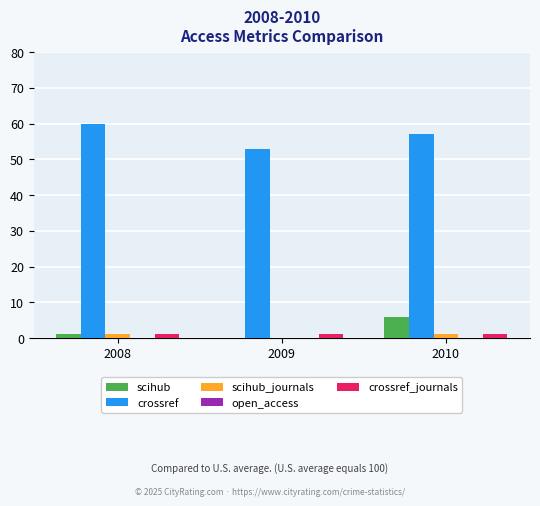

Are the bars grouped side by side (vs. stacked)?

Yes